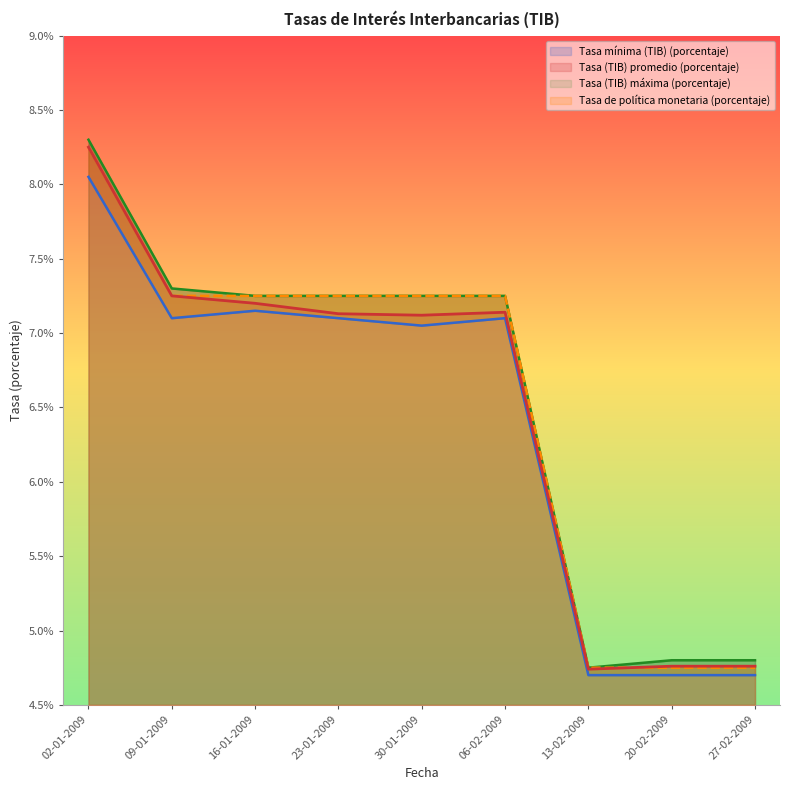

List the series in order of their peak value, lowest first.

Tasa mínima (TIB) (porcentaje), Tasa (TIB) promedio (porcentaje), Tasa de política monetaria (porcentaje), Tasa (TIB) máxima (porcentaje)